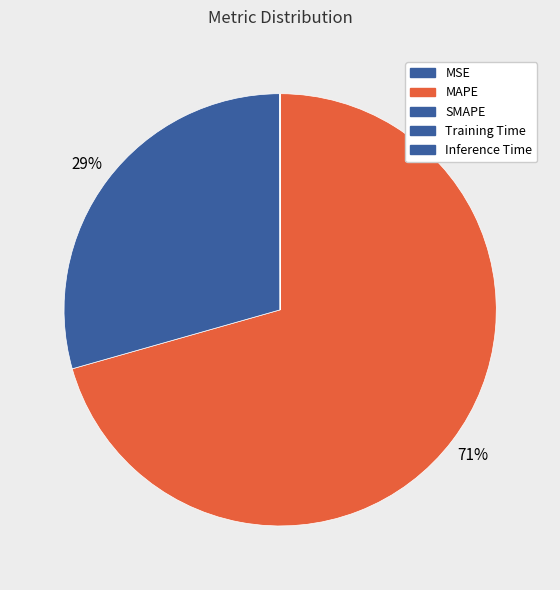

What is the change in value from MSE to Training Time?

-0.1